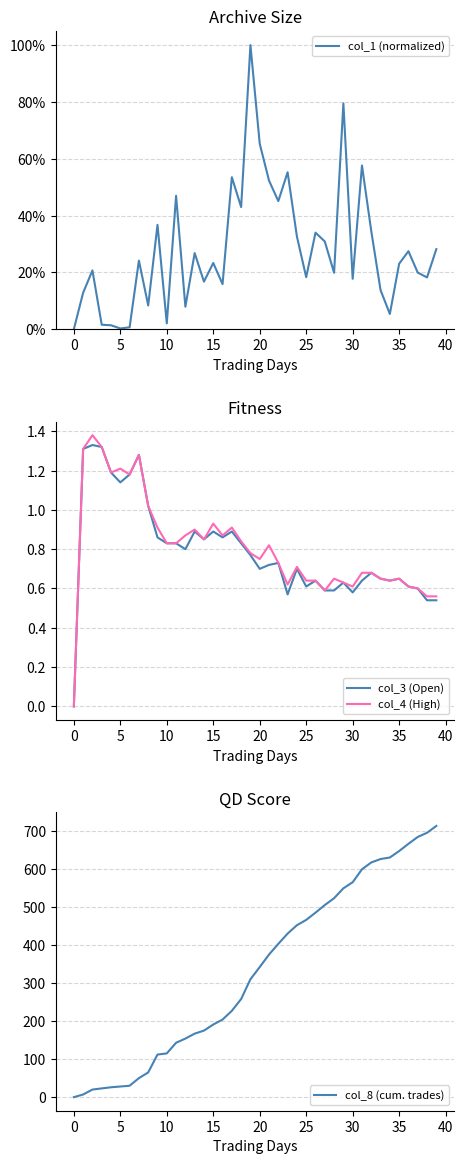

Reading right to left, what are all the values shown in this chart?

col_1 (normalized): 0.3	0.2	0.2	0.3	0.2	0.1	0.1	0.3	0.6	0.2	0.8	0.2	0.3	0.3	0.2	0.3	0.6	0.5	0.5	0.7	1.0	0.4	0.5	0.2	0.2	0.2	0.3	0.1	0.5	0.0	0.4	0.1	0.2	0.0	0.0	0.0	0.0	0.2	0.1	0.0
col_3 (Open): 0.5	0.5	0.6	0.6	0.7	0.6	0.7	0.7	0.6	0.6	0.6	0.6	0.6	0.6	0.6	0.7	0.6	0.7	0.7	0.7	0.8	0.8	0.9	0.9	0.9	0.8	0.9	0.8	0.8	0.8	0.9	1.0	1.3	1.2	1.1	1.2	1.3	1.3	1.3	0.0
col_4 (High): 0.6	0.6	0.6	0.6	0.7	0.6	0.7	0.7	0.7	0.6	0.6	0.7	0.6	0.6	0.6	0.7	0.6	0.7	0.8	0.8	0.8	0.8	0.9	0.9	0.9	0.8	0.9	0.9	0.8	0.8	0.9	1.0	1.3	1.2	1.2	1.2	1.3	1.4	1.3	0.0
col_8 (cum. trades): 713.0	695.0	684.0	666.0	647.0	630.0	626.0	617.0	599.0	565.0	549.0	523.0	505.0	485.0	466.0	452.0	430.0	403.0	375.0	342.0	310.0	258.0	227.0	204.0	191.0	175.0	167.0	154.0	143.0	115.0	112.0	65.0	50.0	30.0	28.0	26.0	23.0	20.0	7.0	0.0